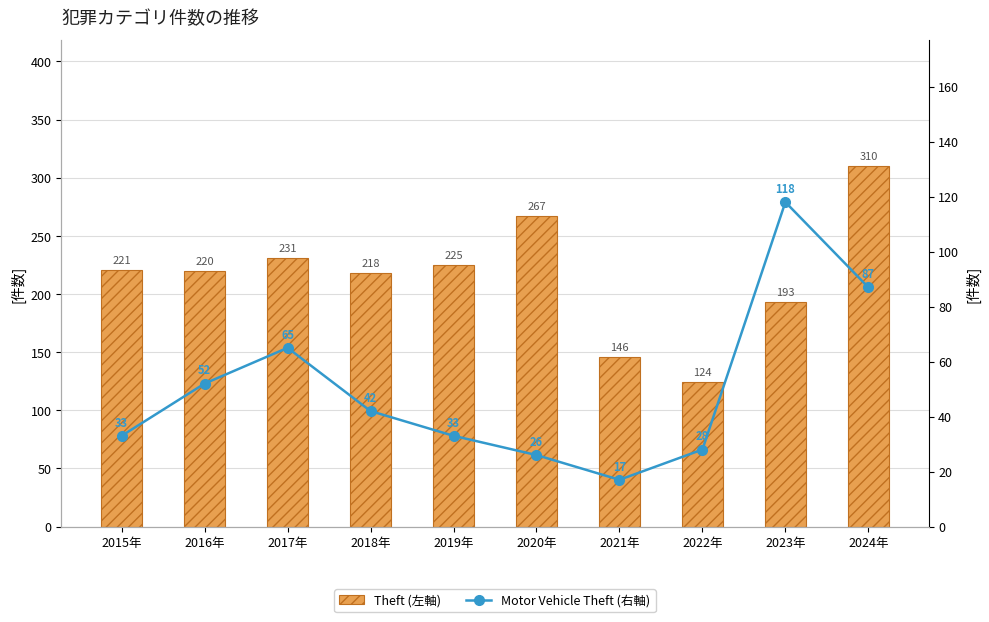

Reading left to right, transcribe all the data shown in this chart.

Theft (左軸): 221	220	231	218	225	267	146	124	193	310
Motor Vehicle Theft (右軸): 33	52	65	42	33	26	17	28	118	87